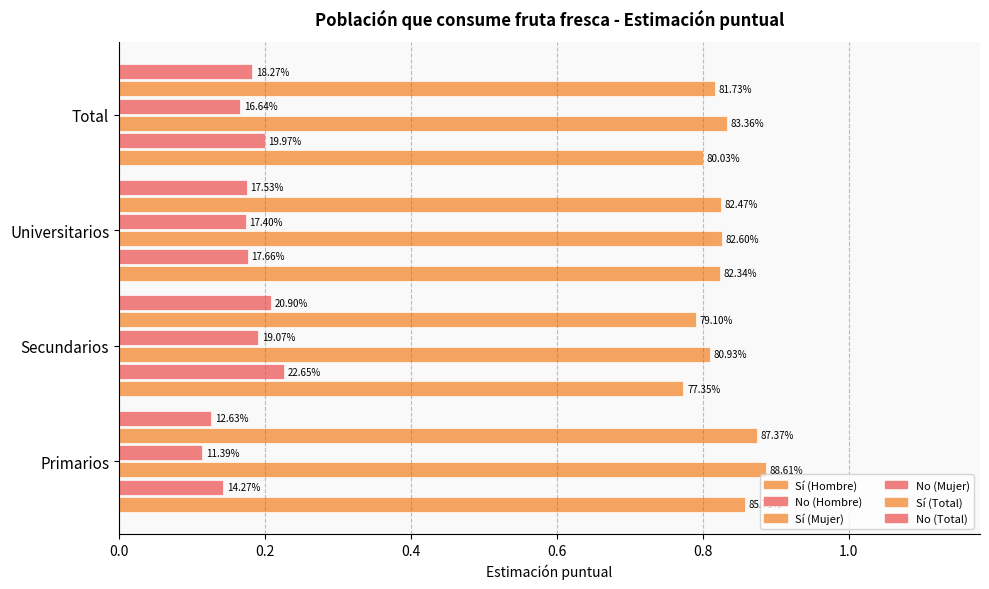

How many bars are there in each group?

6